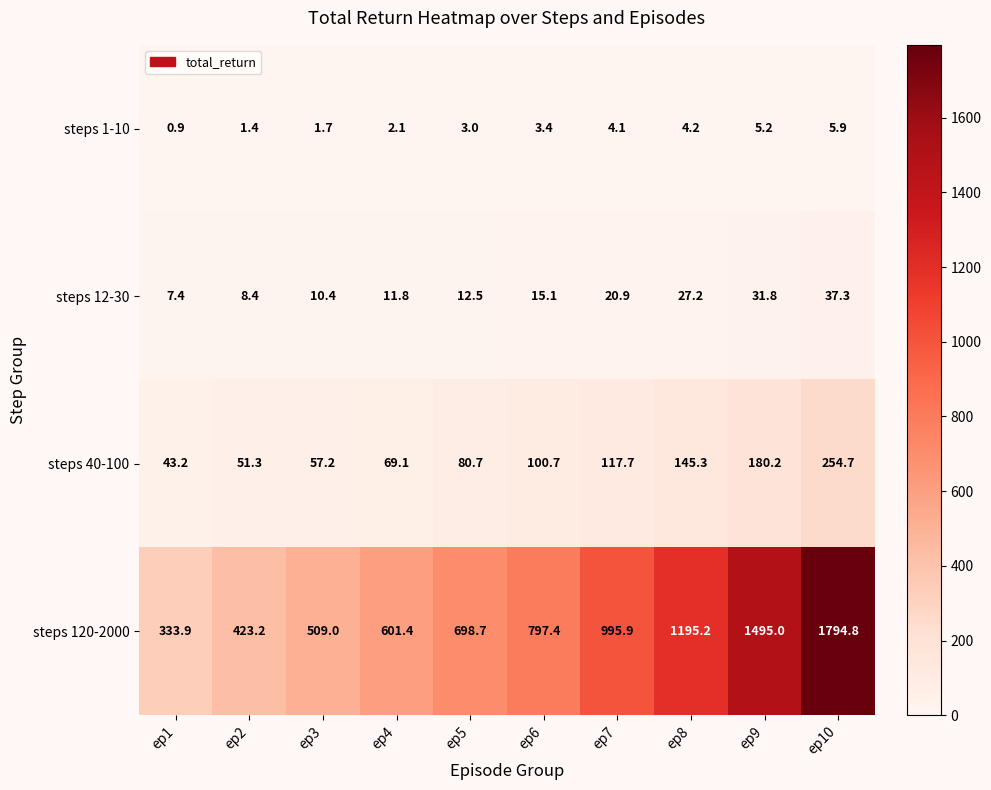

Which label corresponds to the largest value in the chart?

ep10